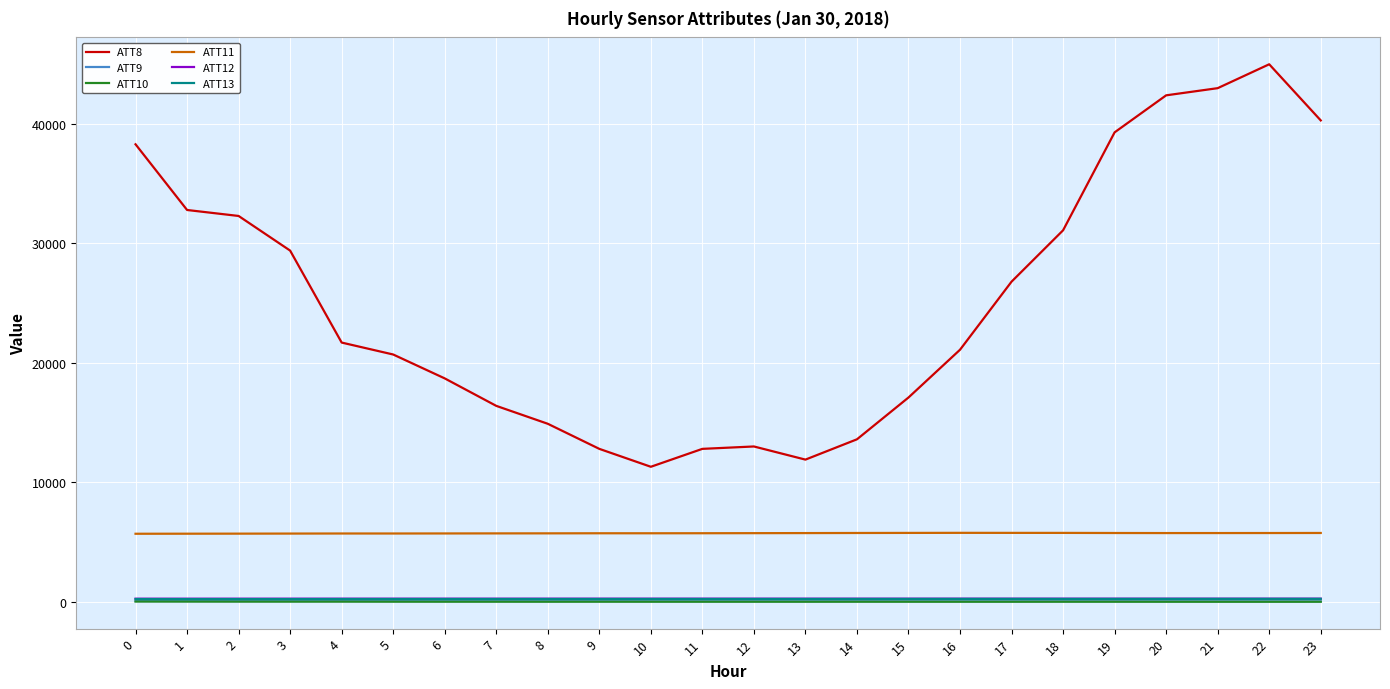

True or false: ATT9 and ATT8 intersect in this chart.

False